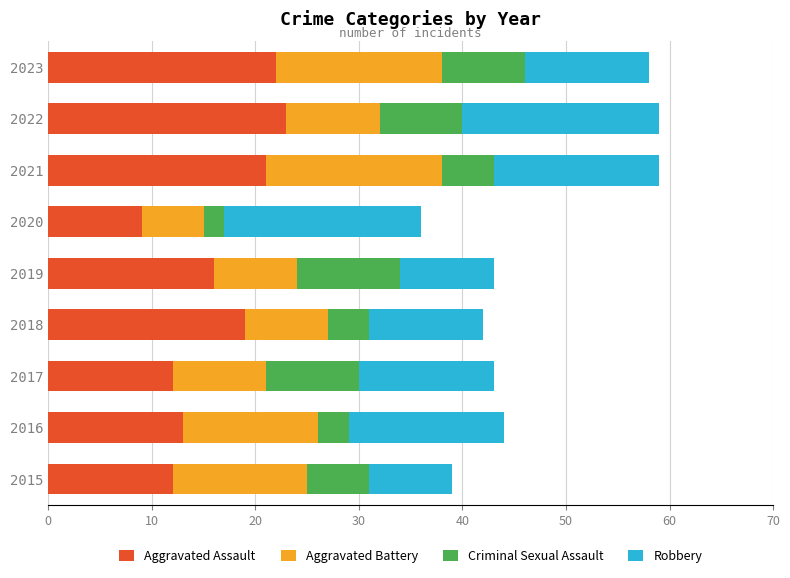

What is the lowest value of the Aggravated Assault series?

9